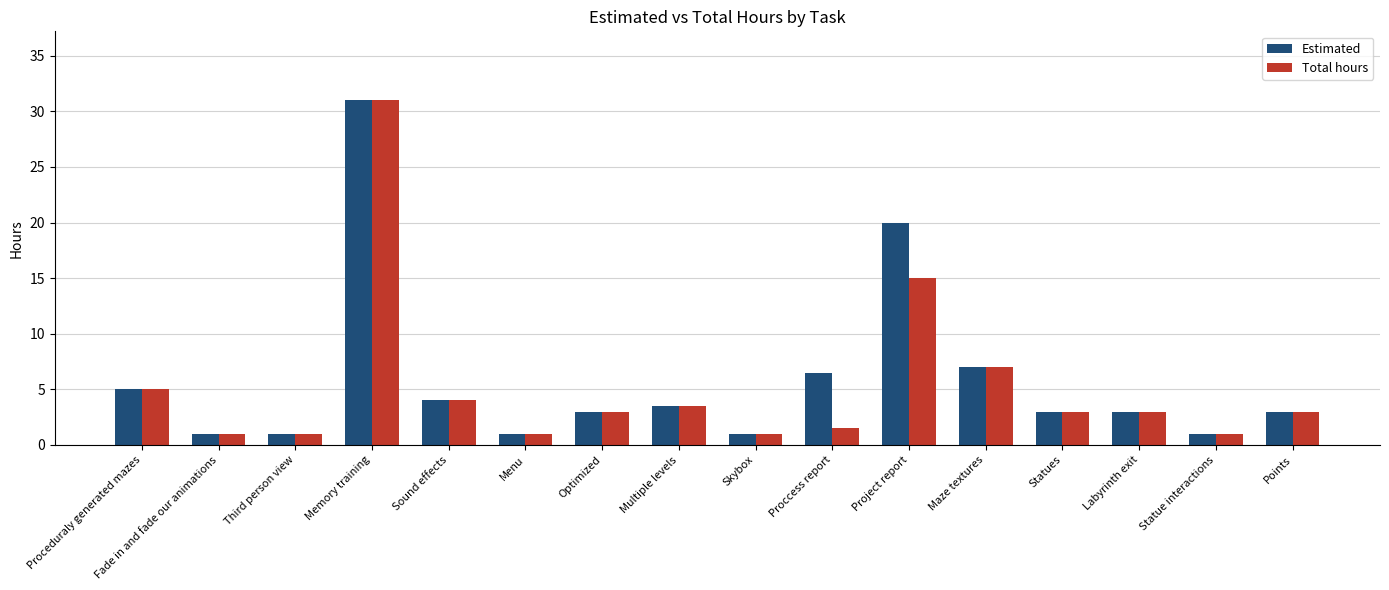

How many categories are shown in the chart?

16